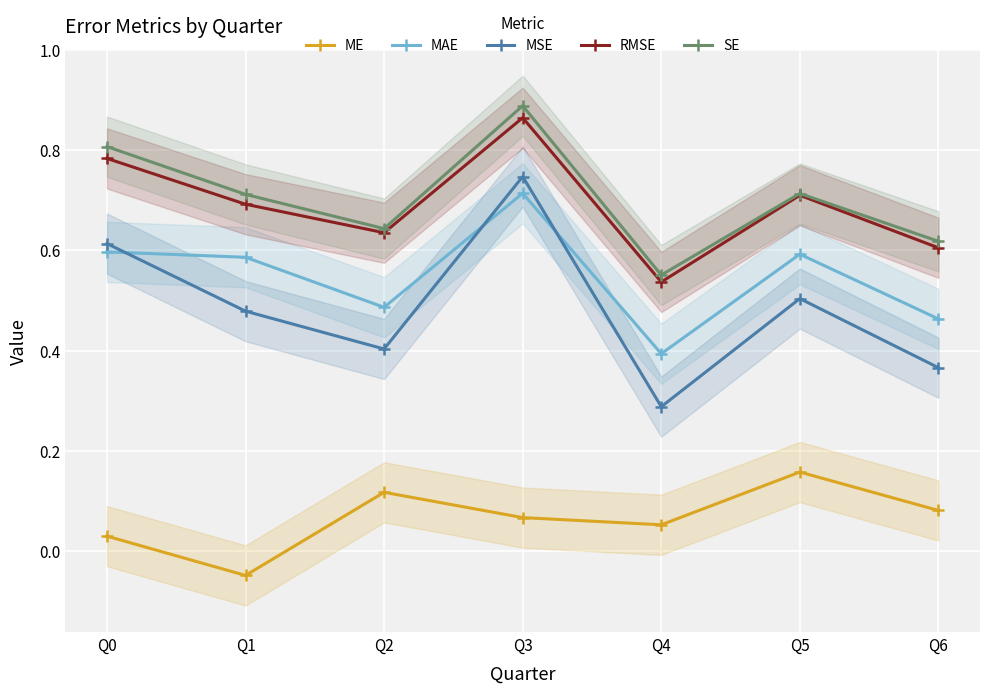

At which category does MSE reach its first local peak?

Q3